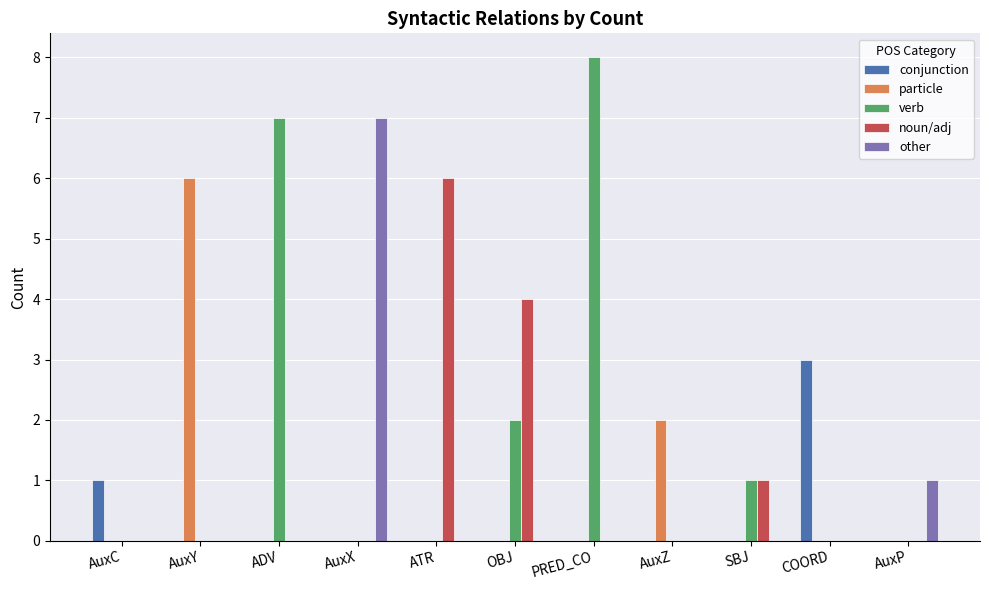

What is the total value across all series at SBJ?

2